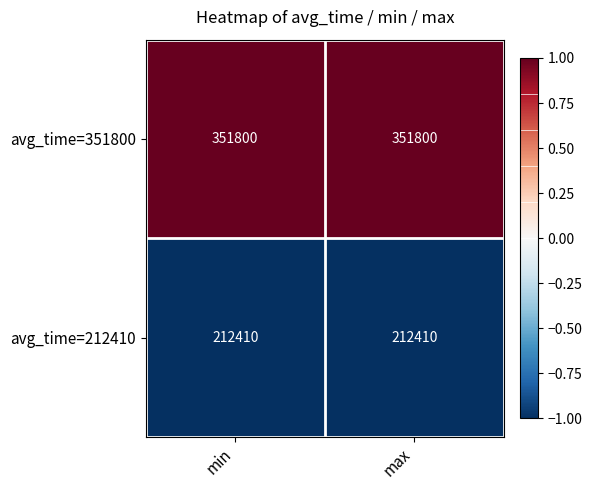

What is the difference between the highest and lowest values at max?

139390